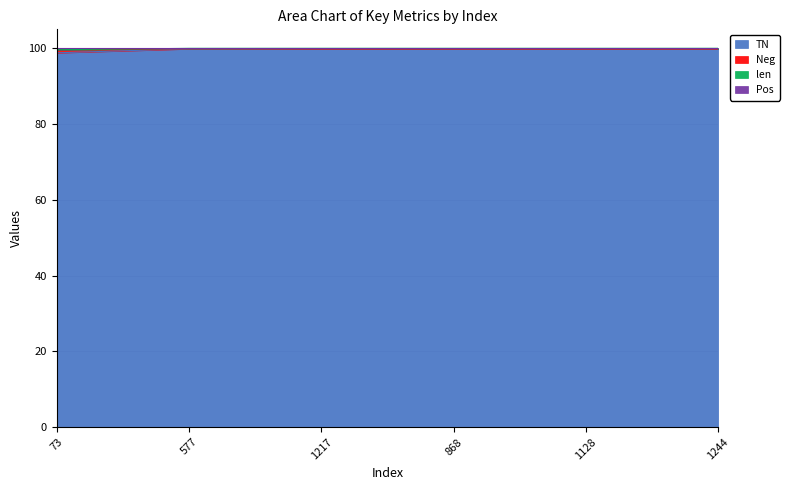

What is the highest value of the TN series?

99.8